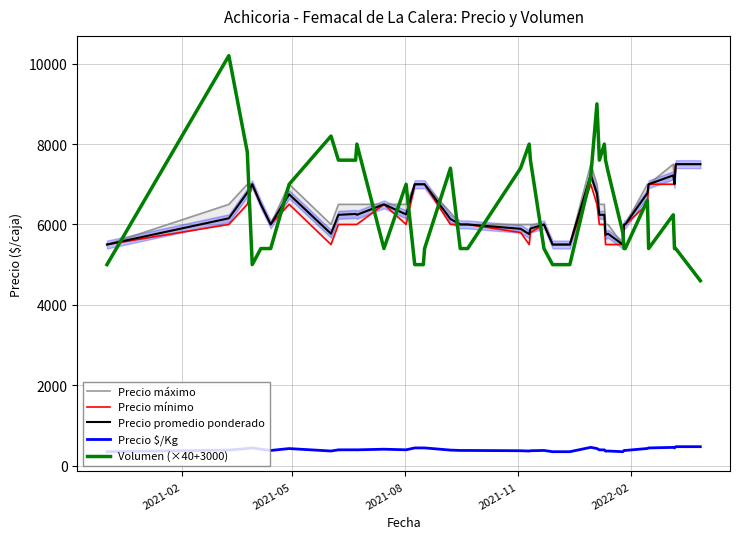

What is the minimum value for Volumen (×40+3000)?

4600